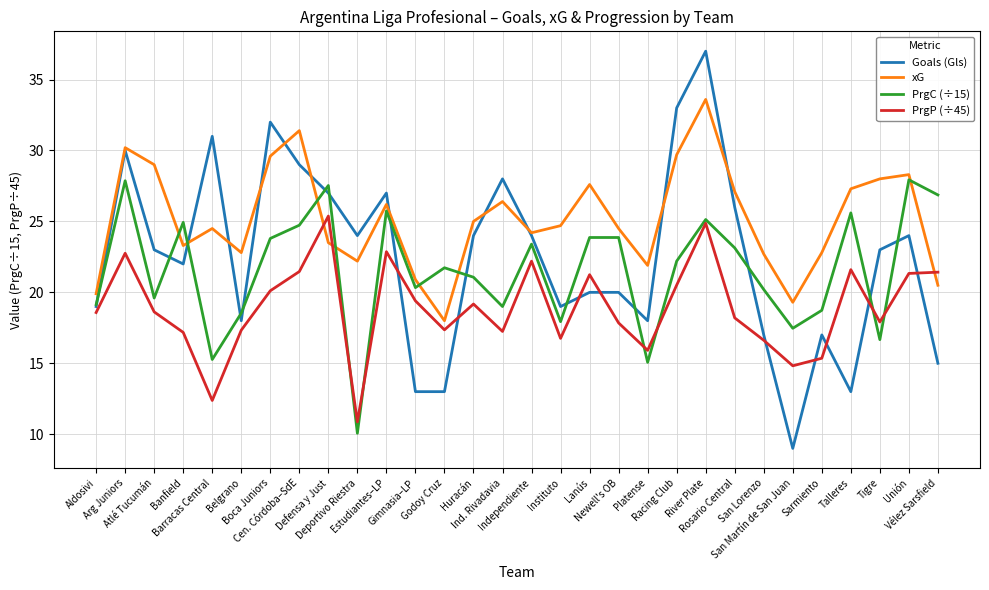

What is the total value across all series at Aldosivi?

76.6